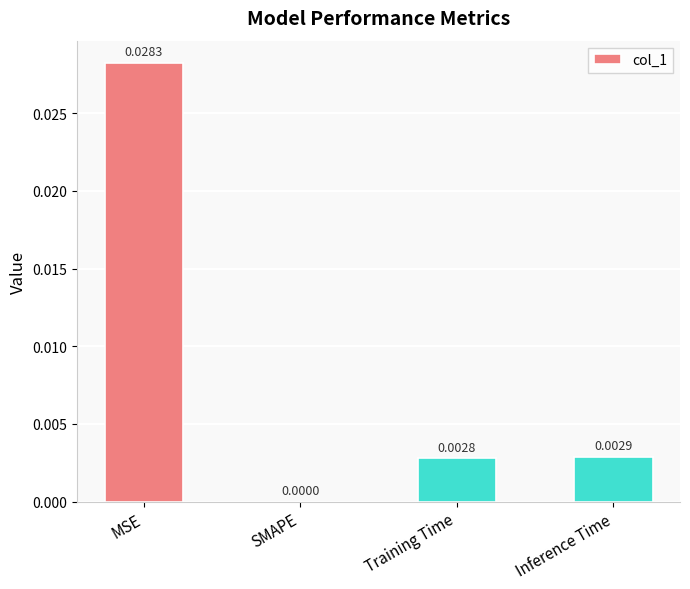

Which category has the highest value across all series?

MSE